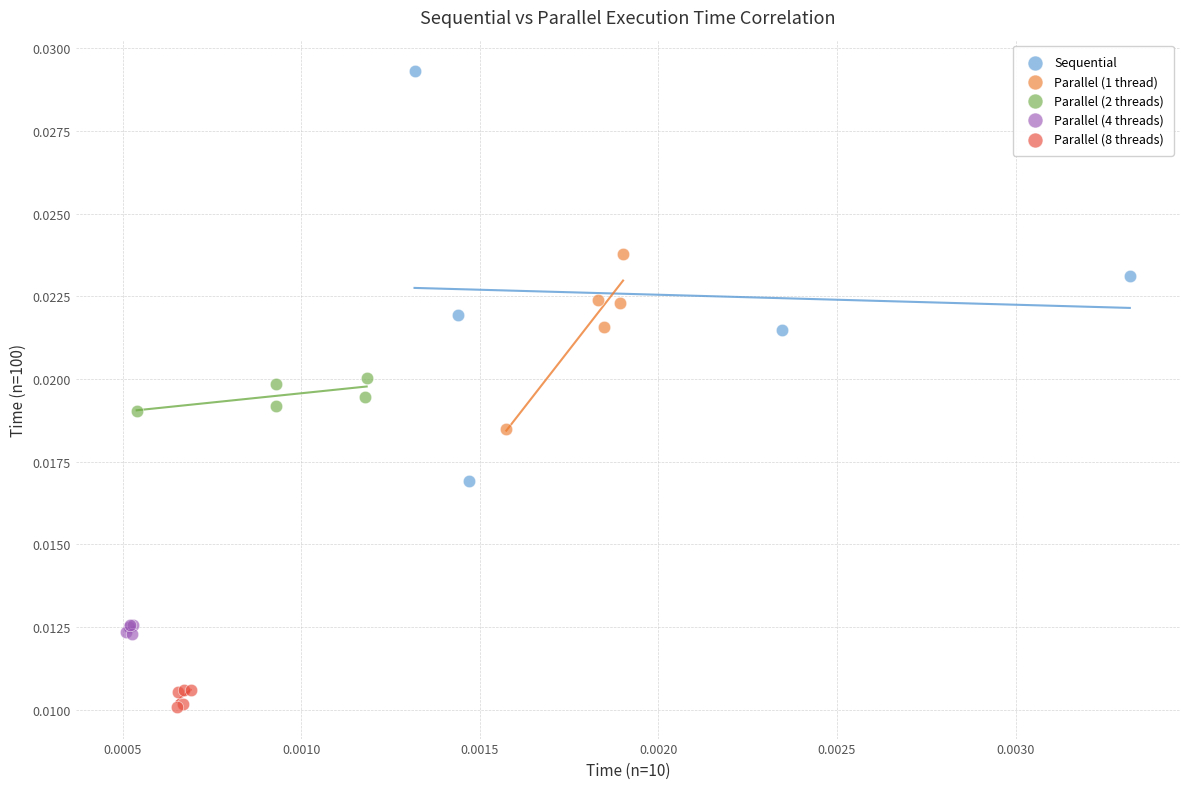

Which series contains the lowest Y value?

Parallel (8 threads)